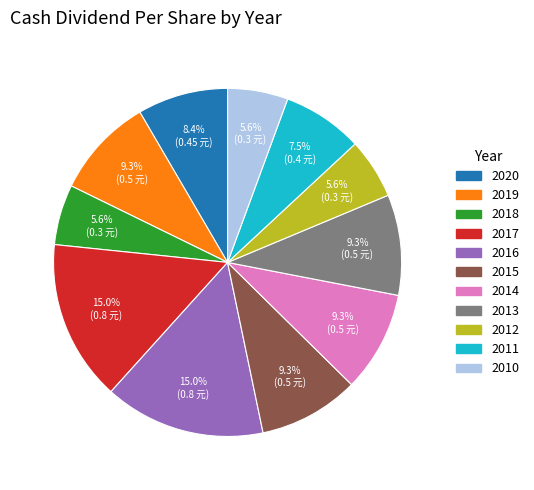

True or false: 2013 accounts for 23% of the total.

False